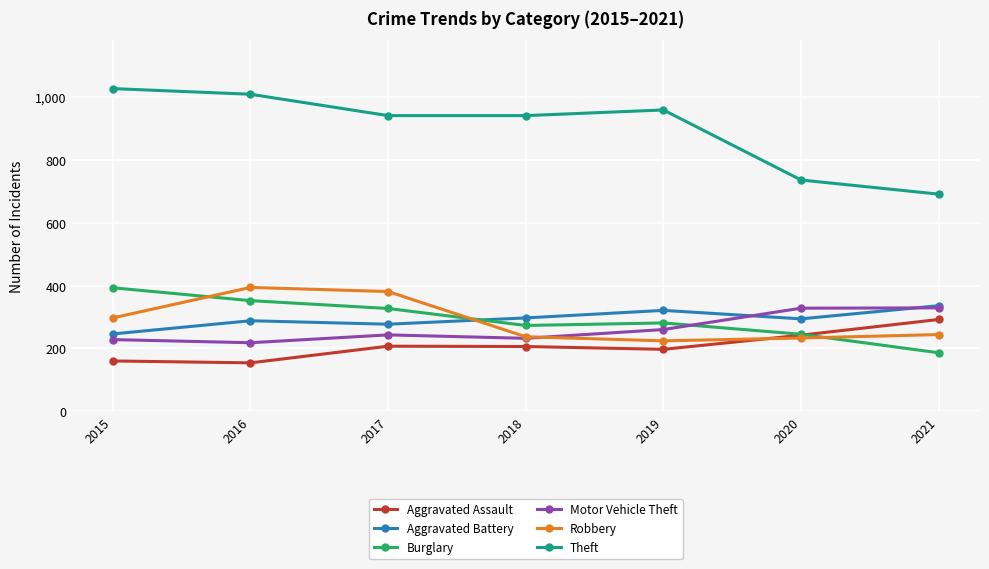

What is the difference between the Motor Vehicle Theft values at 2018 and 2021?

97